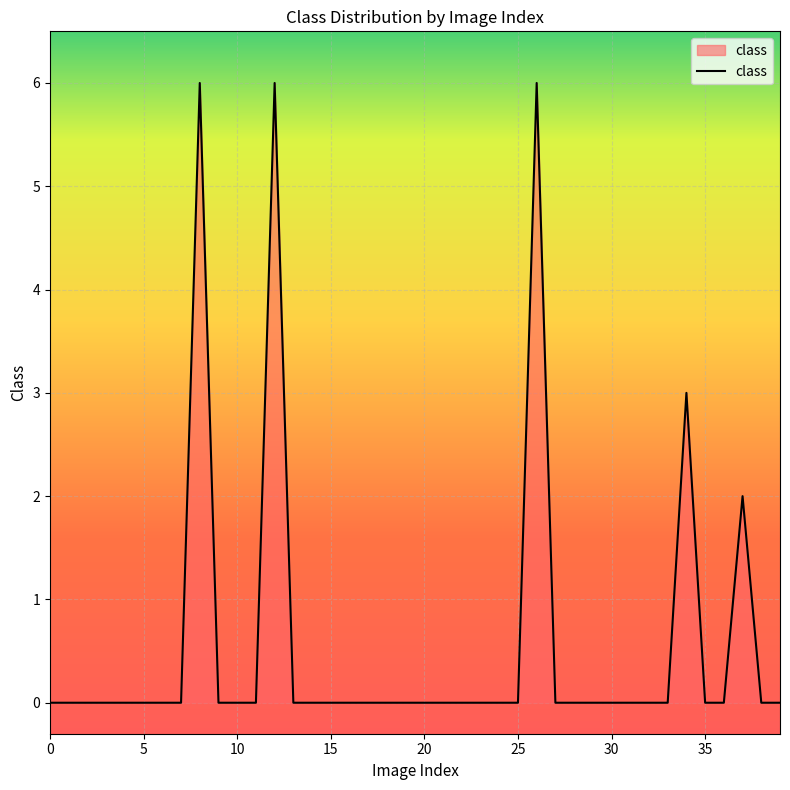

What is the maximum value shown in the chart?

6